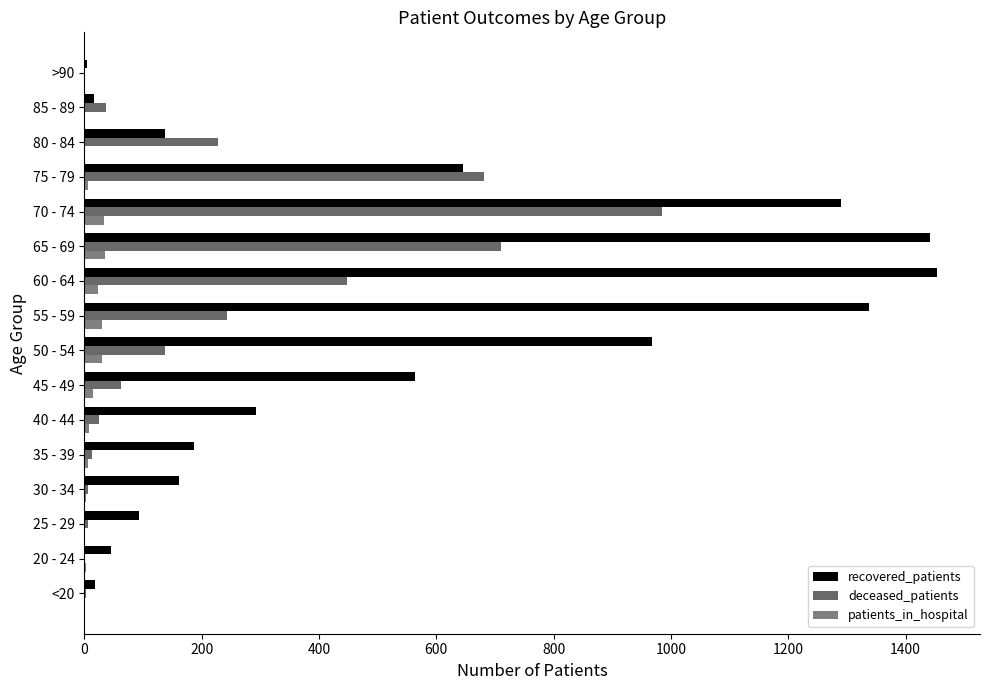

How many distinct data groups are displayed?

3